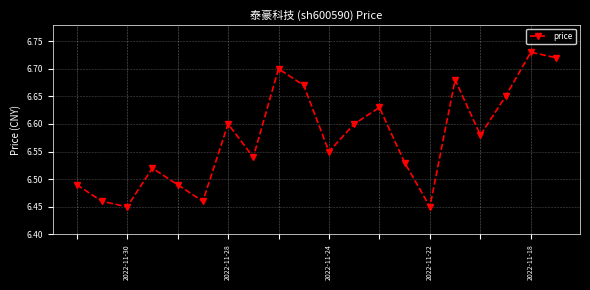

Count the values in the range 6 to 7.

20